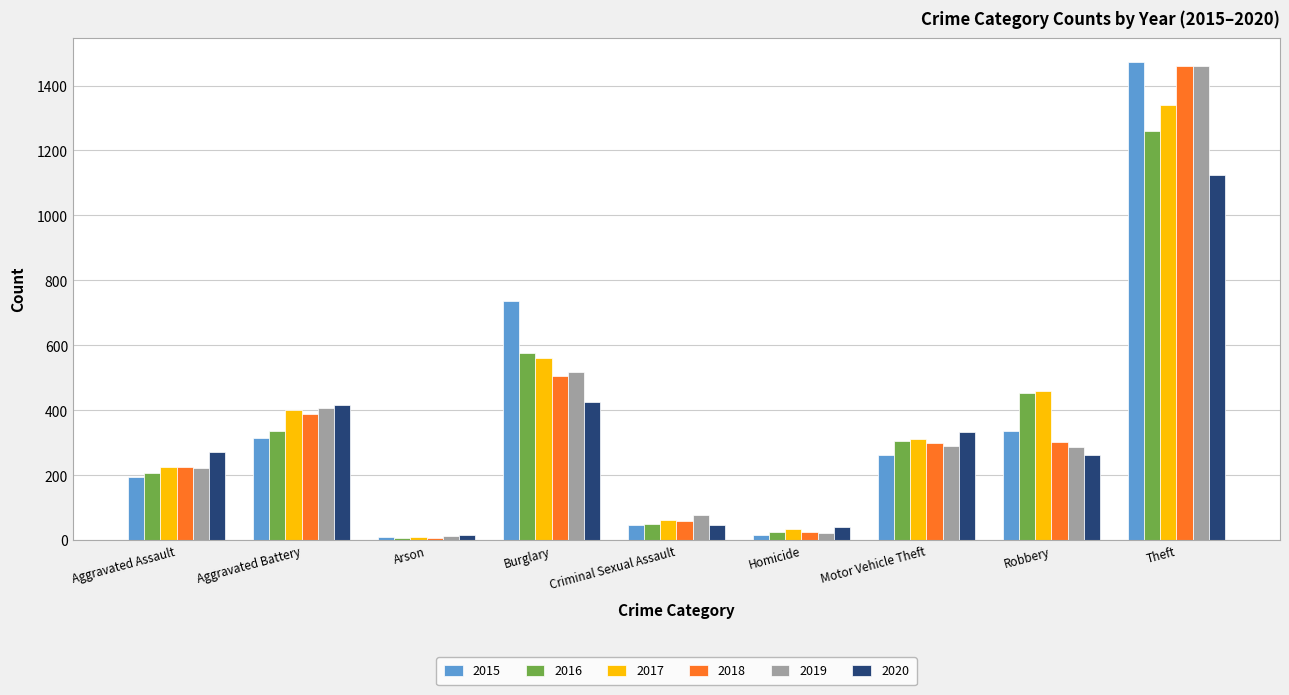

What is the maximum value shown in the chart?

1474